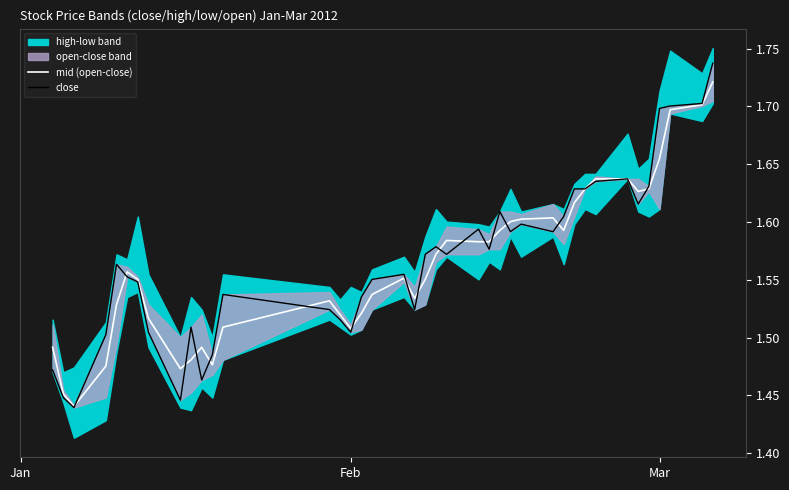

Is this an area chart (filled region under the line)?

No